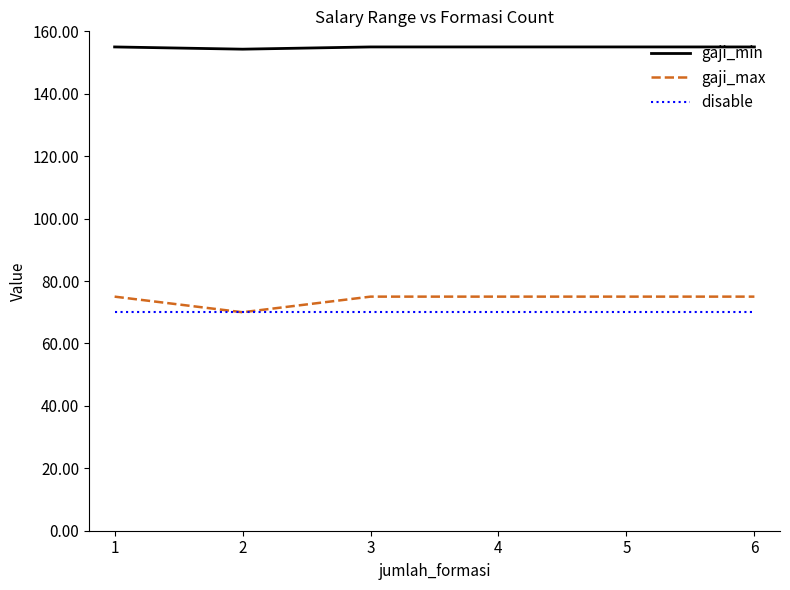

The value of gaji_max at 1 is 121.0. True or false?

False